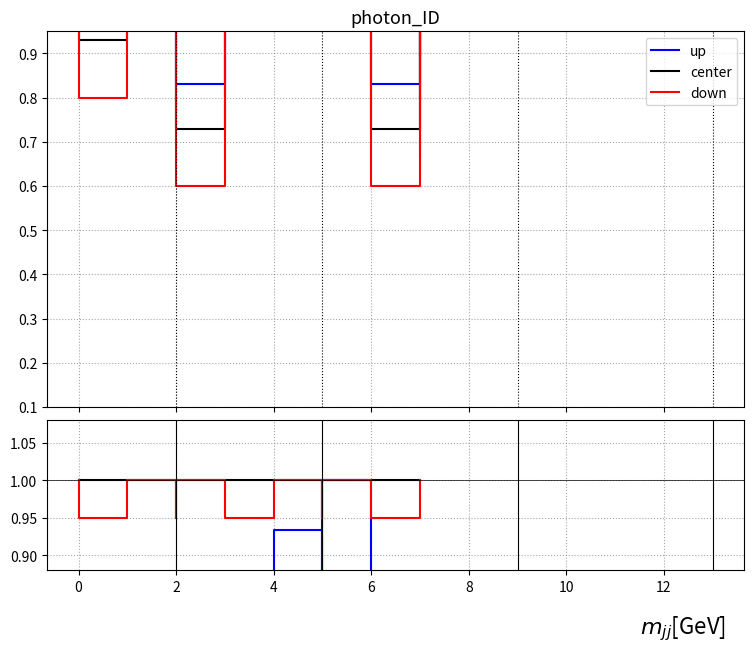

True or false: center and up cross at least once.

False